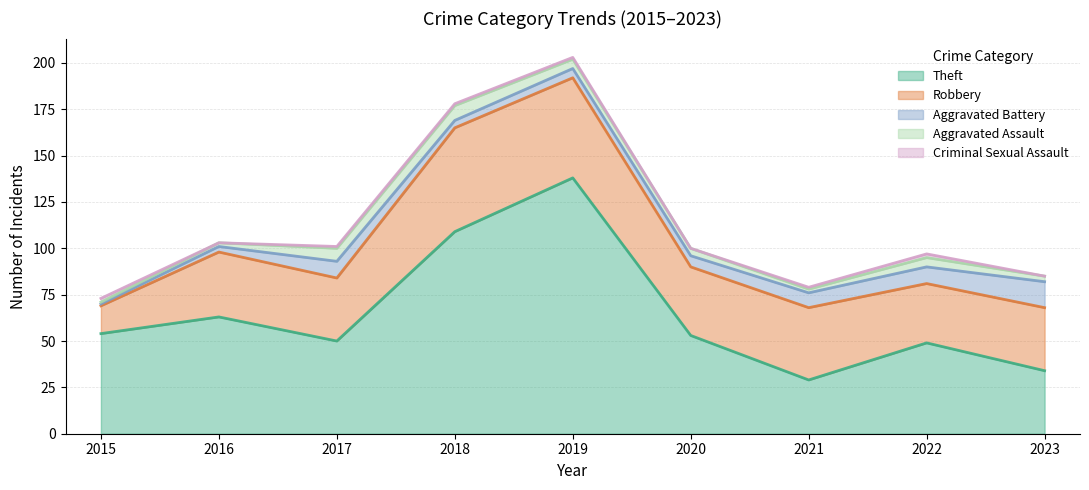

The Aggravated Battery series shows 2 at 2018. True or false?

False